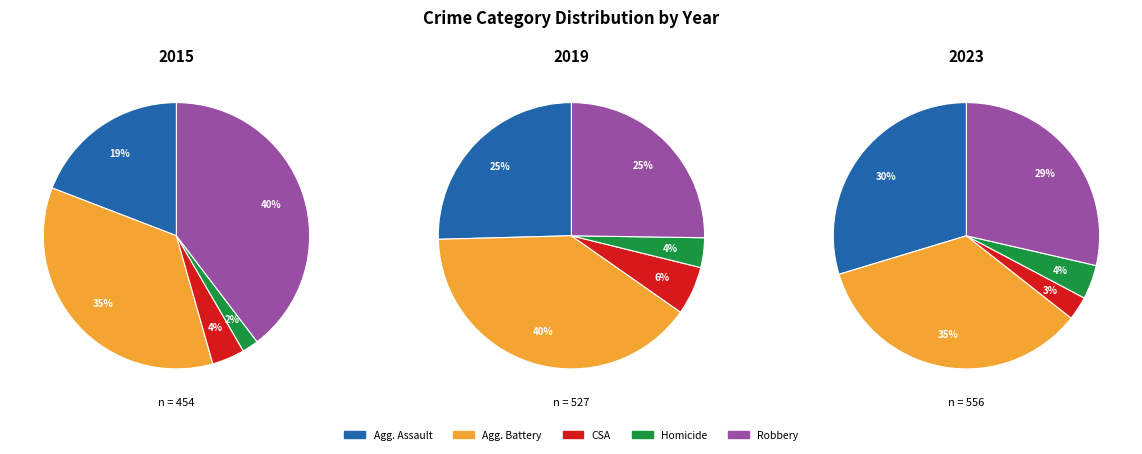

The Homicide slice represents 1% of the pie. True or false?

False